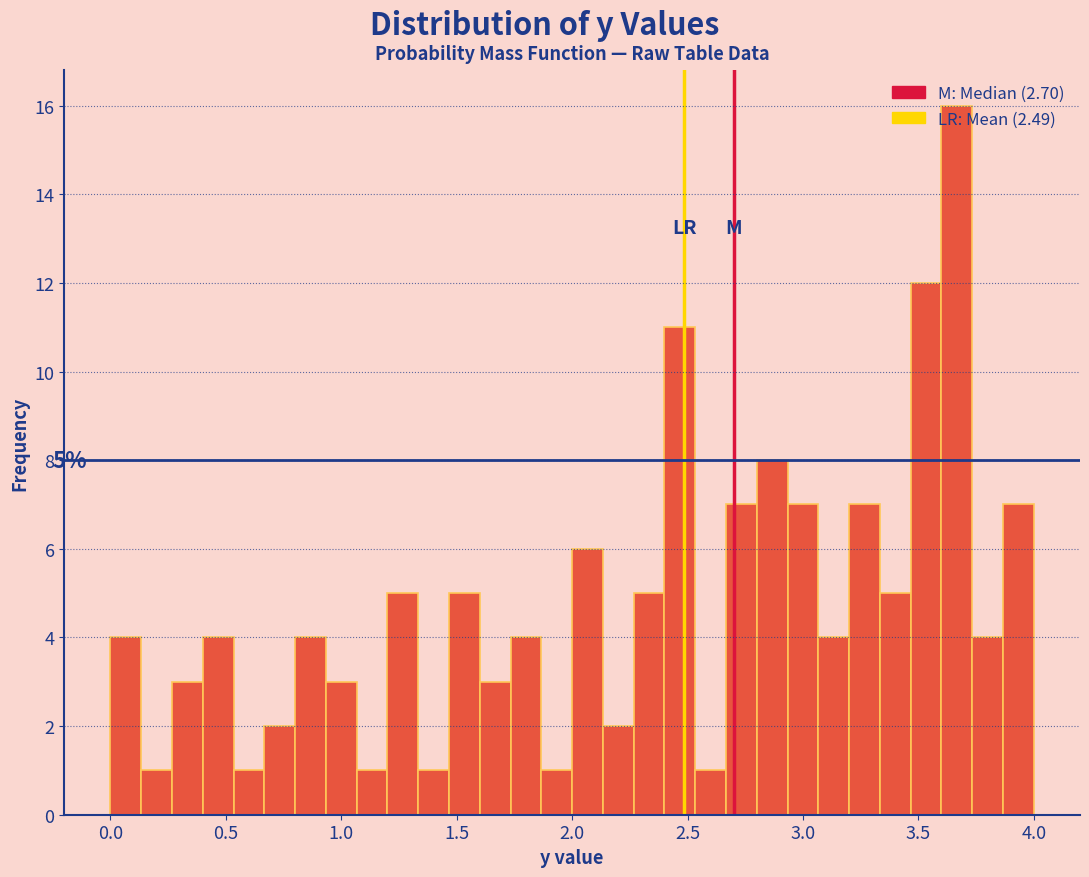

Read against the x-axis, roughly where is the centre of the tallest bar?

3.65